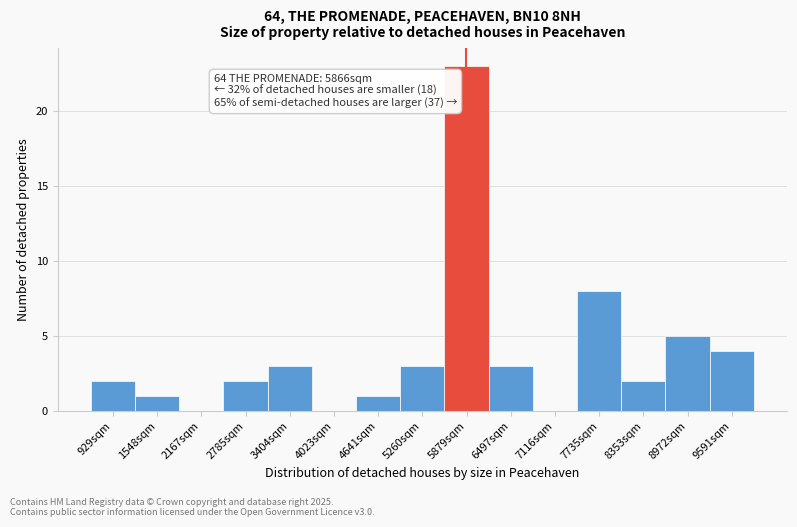

Which range on the x-axis has the tallest bar?

5600 to 6200